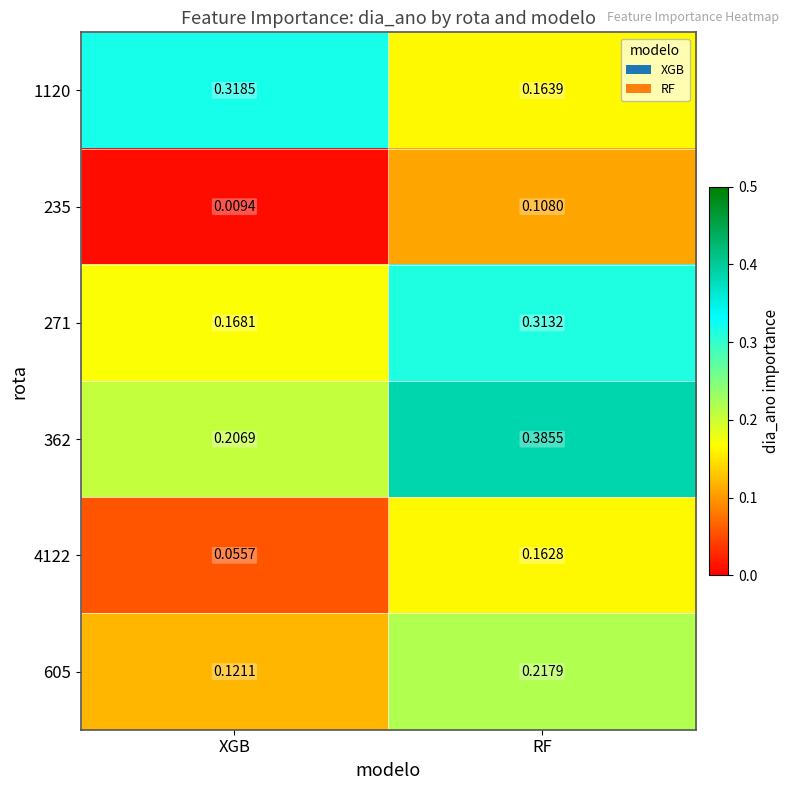

Between XGB and RF, which series saw the biggest shift?

362